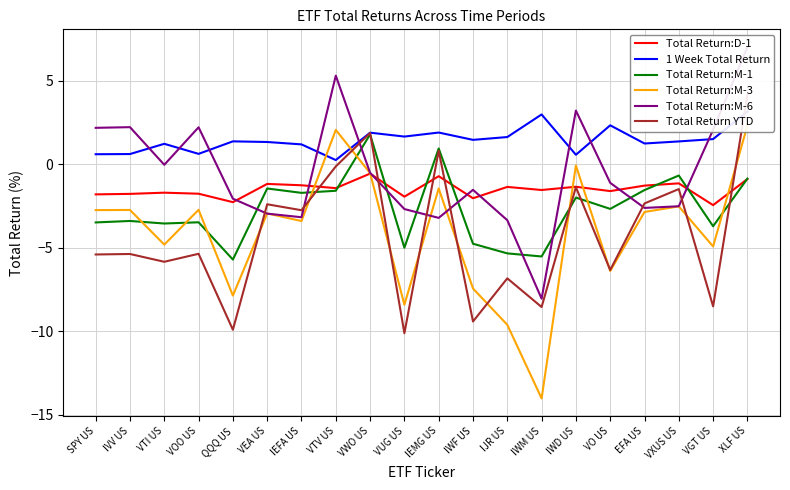

True or false: Total Return YTD has more than 1 points higher than both neighbors.

True